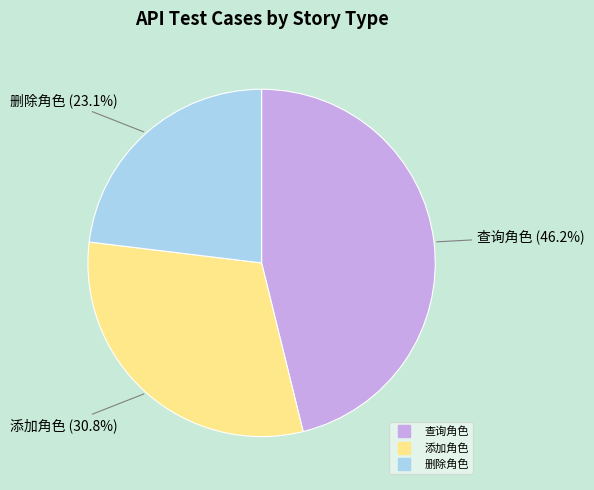

What percentage is the 添加角色 slice, to the nearest percent?

31%